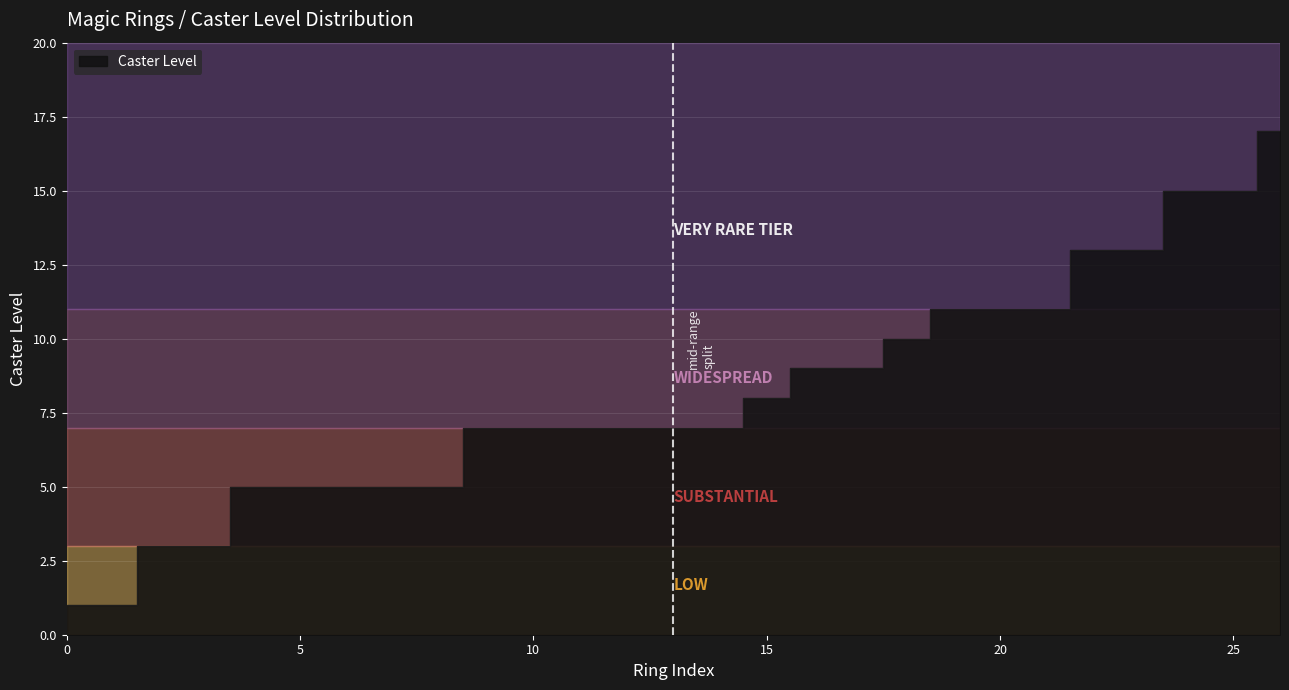

The chart shows a value of 4 at Ring of delayed doom. True or false?

False